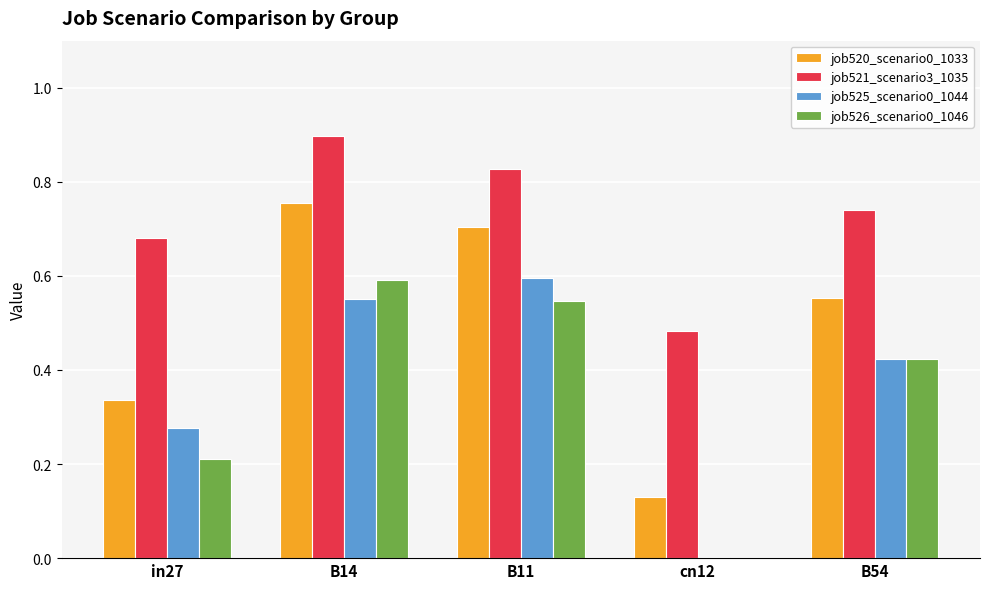

What is the maximum value shown in the chart?

0.9